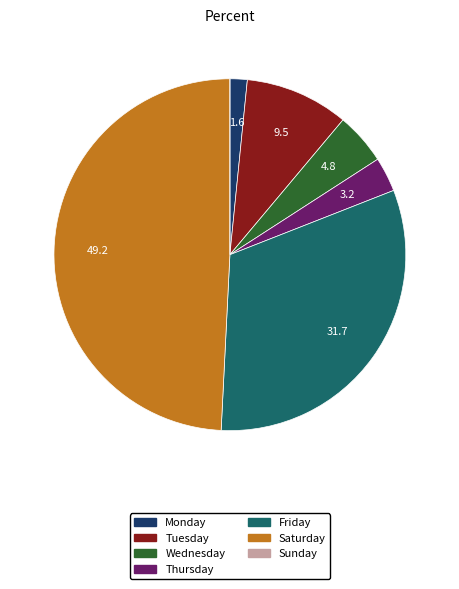

Is there a majority slice in this chart?

No